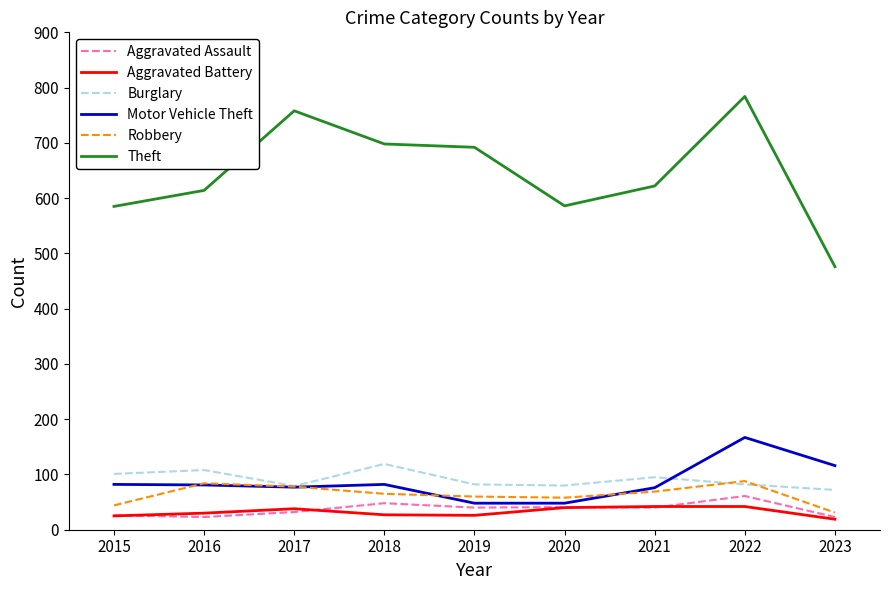

True or false: Aggravated Battery and Robbery cross at least once.

False